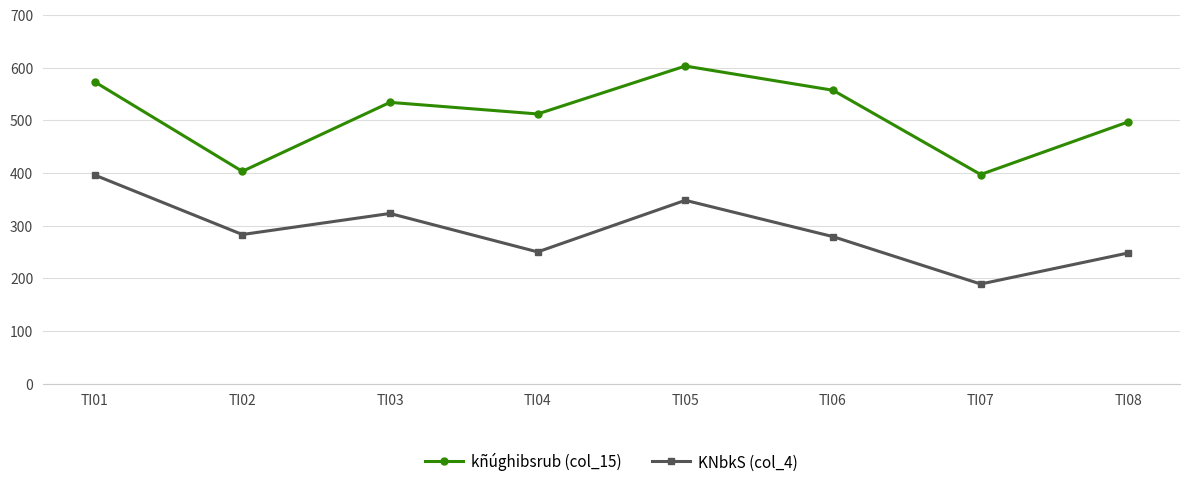

How many data points in KNbkS (col_4) are less than 283?

4